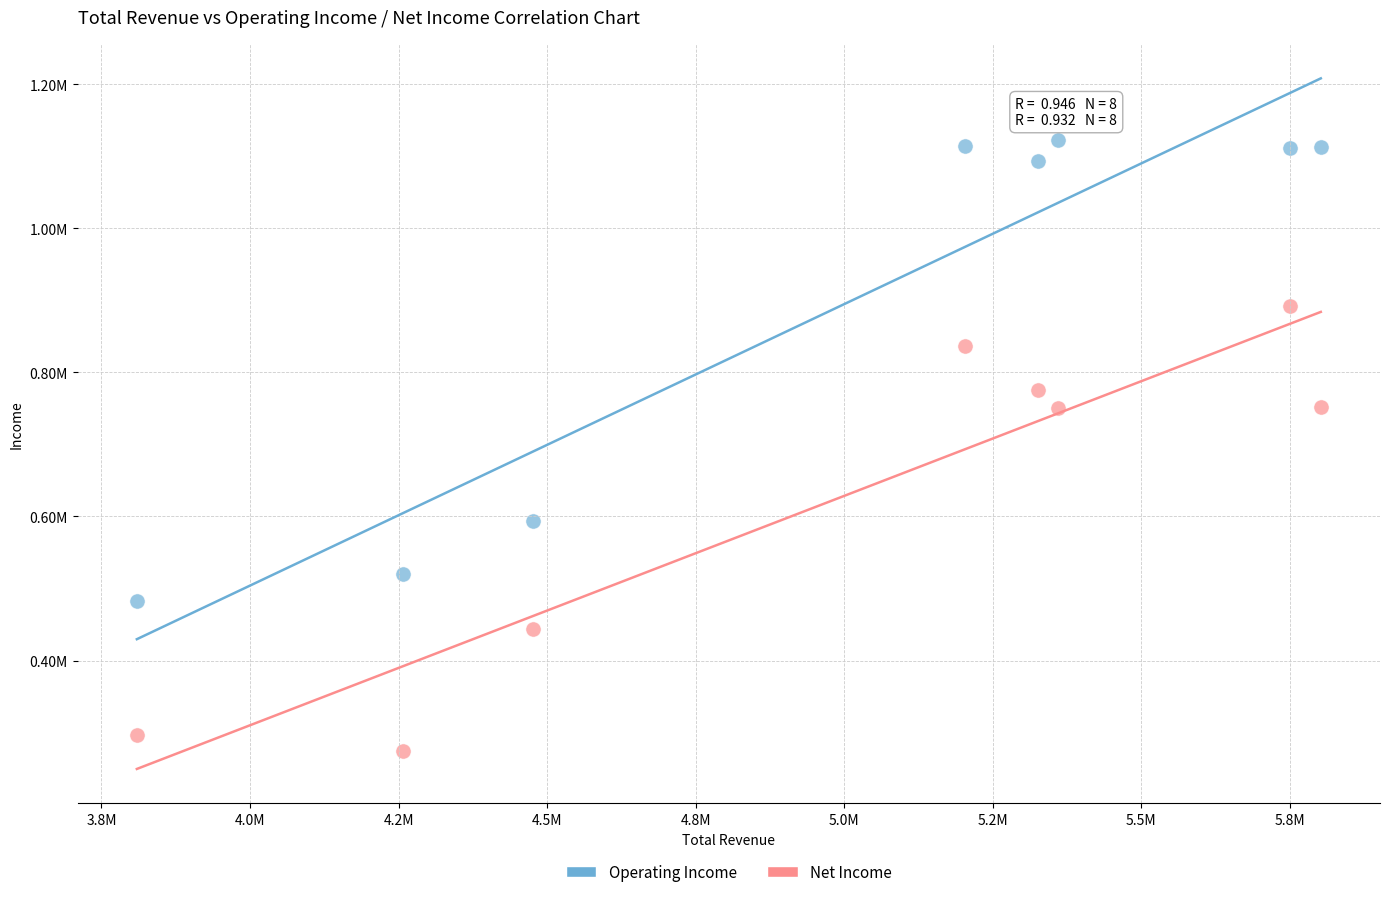

What are all the series names shown in the legend?

Operating Income, Net Income